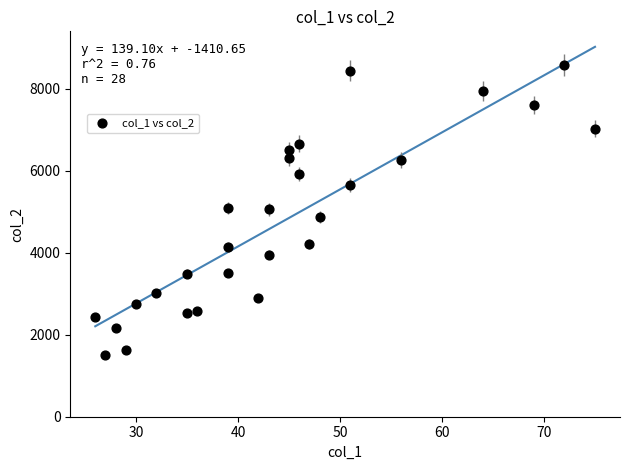

What is the range of X values (max minus min)?

49